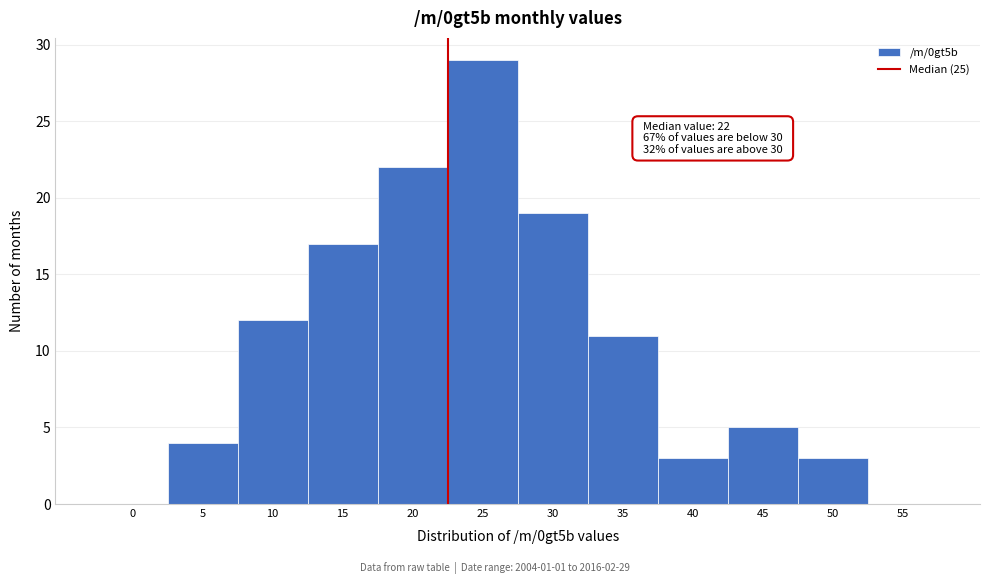

Reading left to right, transcribe all the data shown in this chart.

0=0	5=4	10=12	15=17	20=22	25=29	30=19	35=11	40=3	45=5	50=3	55=0